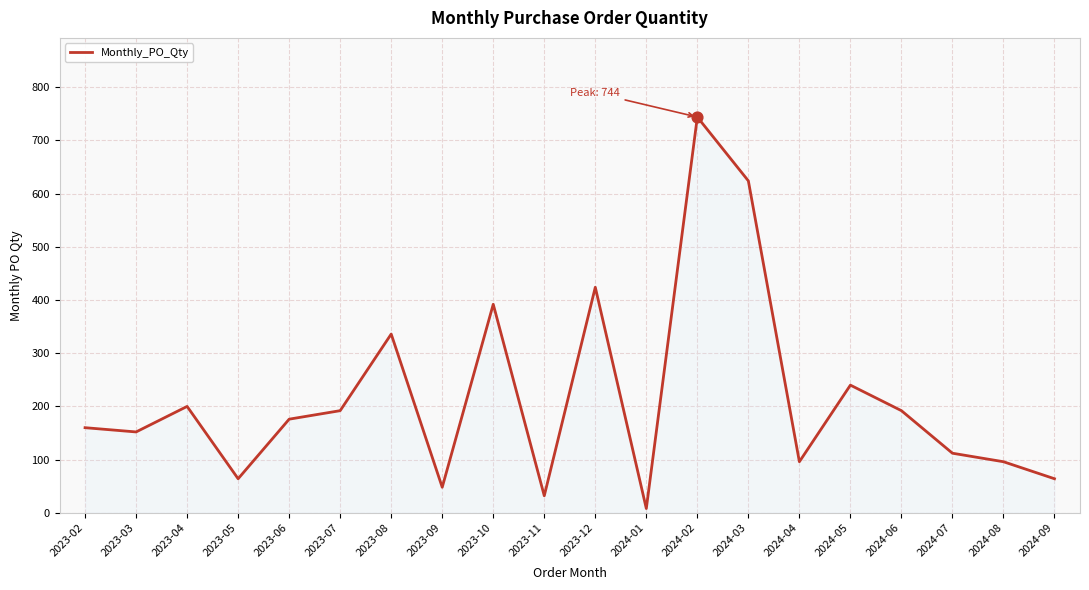

Which has a higher value, 2024-01 or 2024-03?

2024-03